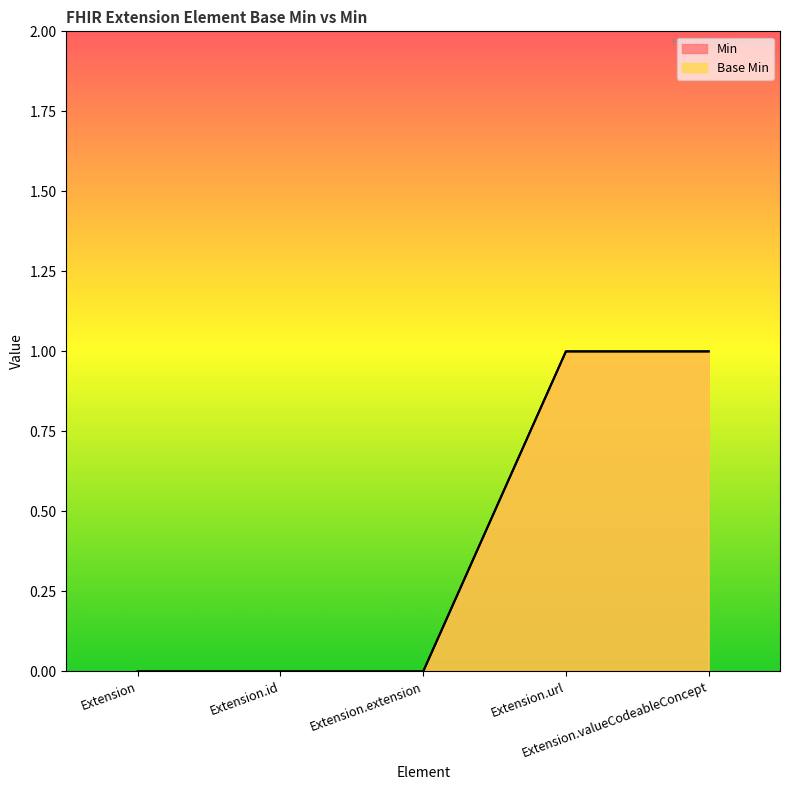

True or false: Min has a value of 0 at Extension.id.

True